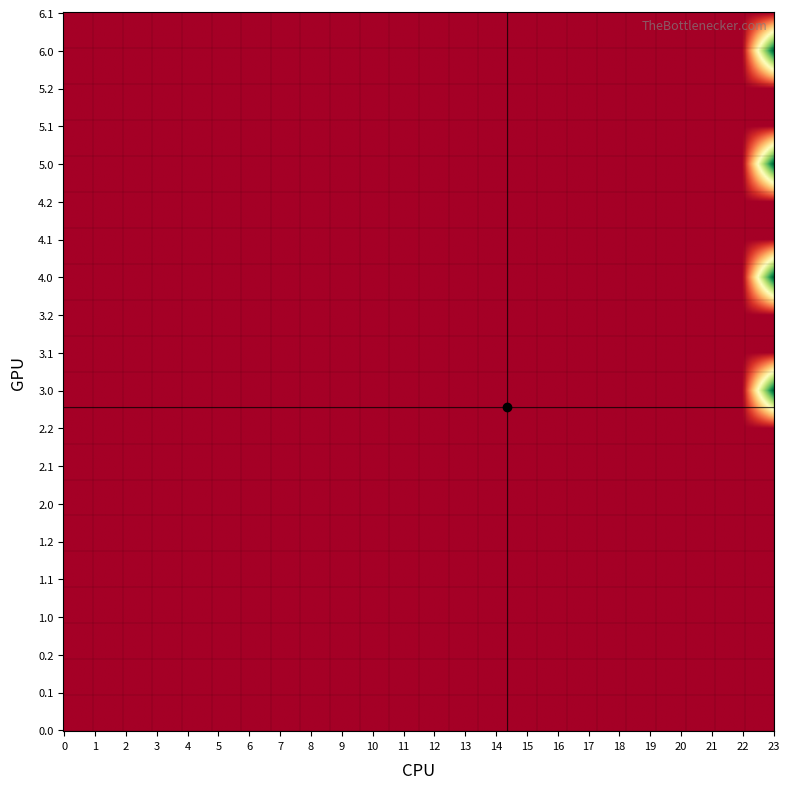

The value of 6.1 at 18 is 0.1. True or false?

False